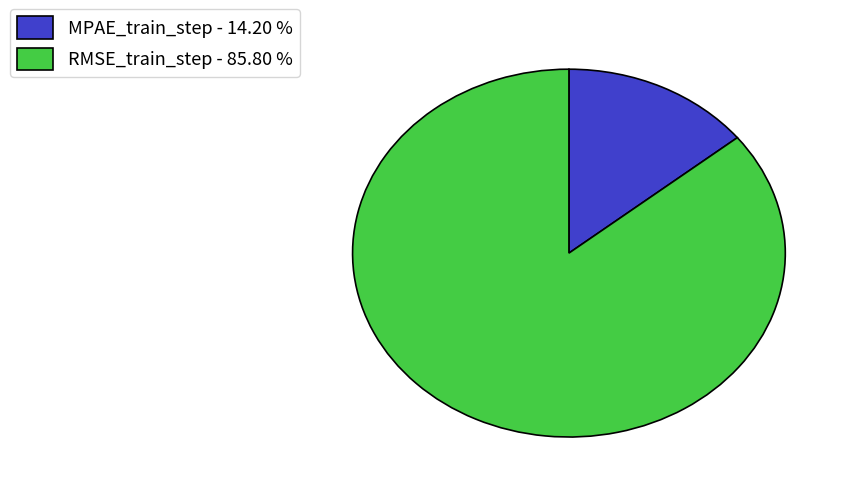

Is there any slice that represents more than half of the pie?

Yes